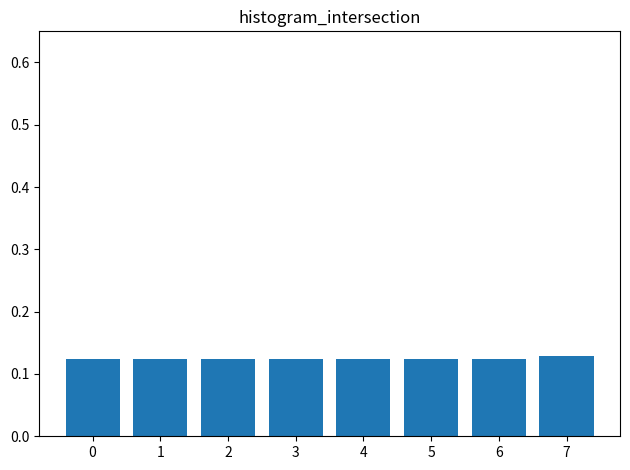

How many values are between 0 and 1?

8